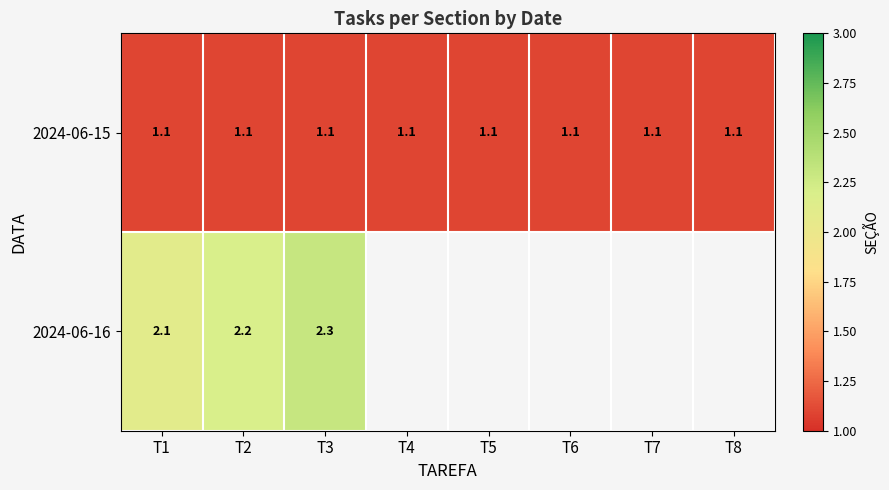

What is the total value across all series at T1?

3.2